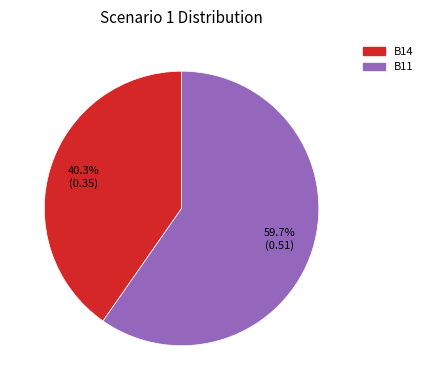

Is there a majority slice in this chart?

Yes